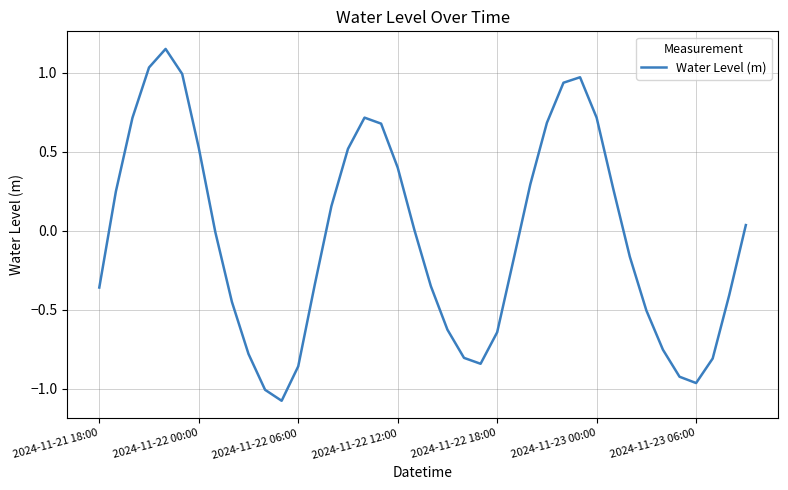

What is the difference between the maximum and minimum values?

2.2